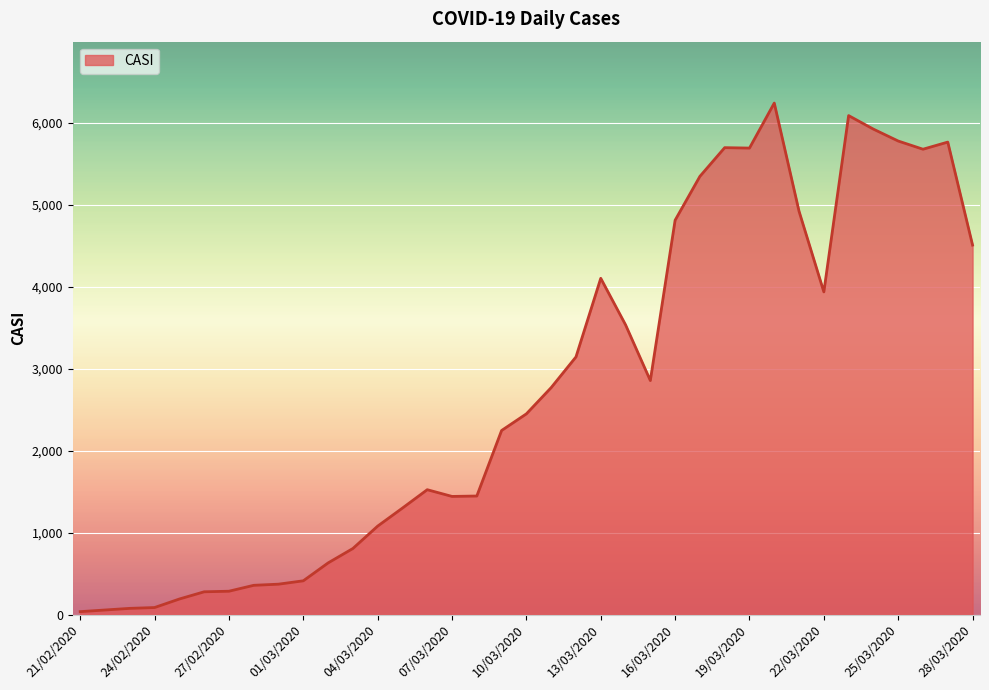

What is the average value?

2752